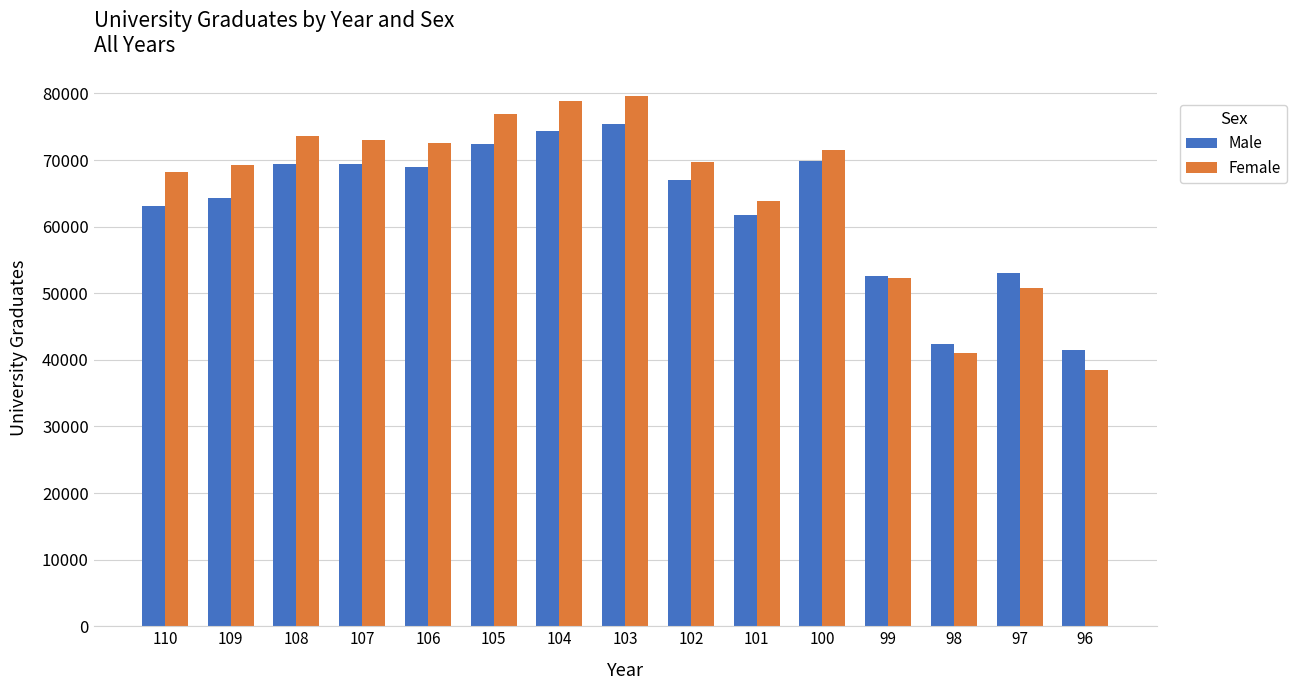

What is the value of the Female bar at the 8th from the left?

79682